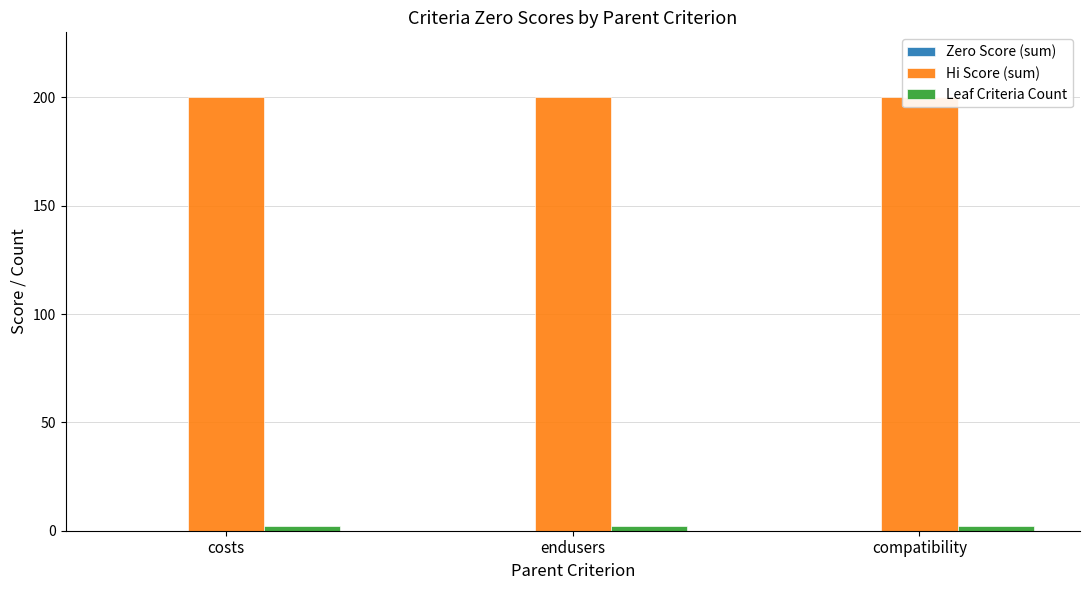

At which label does Zero Score (sum) reach its minimum?

costs